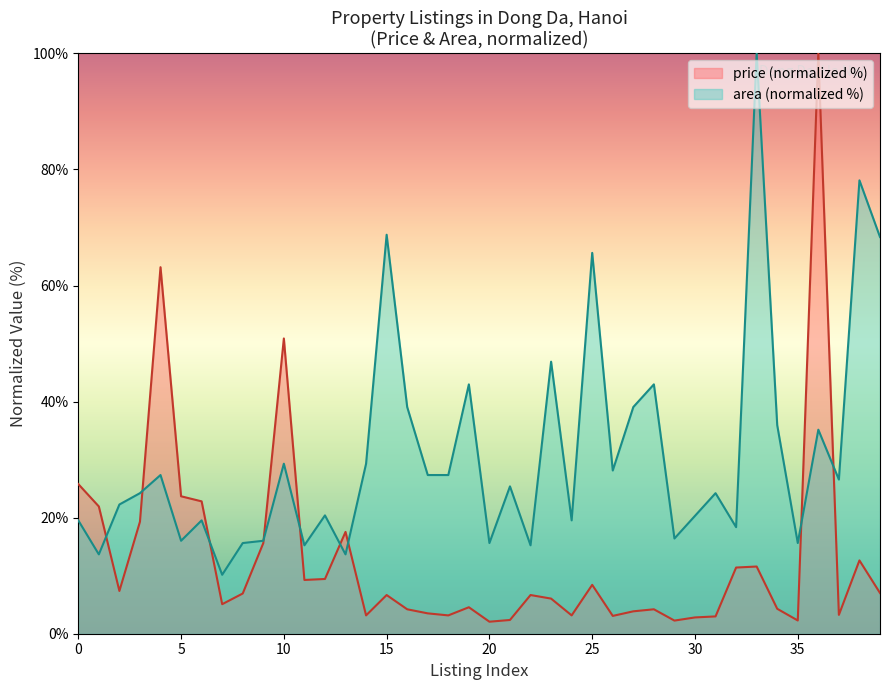

The area (normalized %) series shows 65.6 at 25. True or false?

True